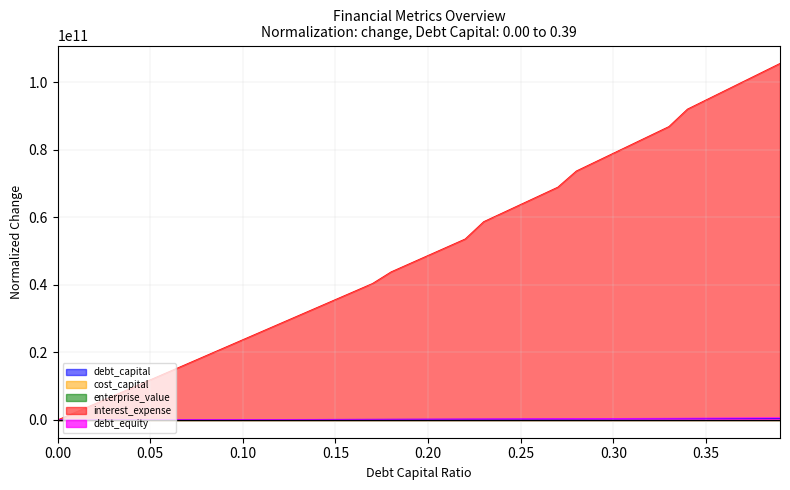

How many values in debt_equity are above zero?

39